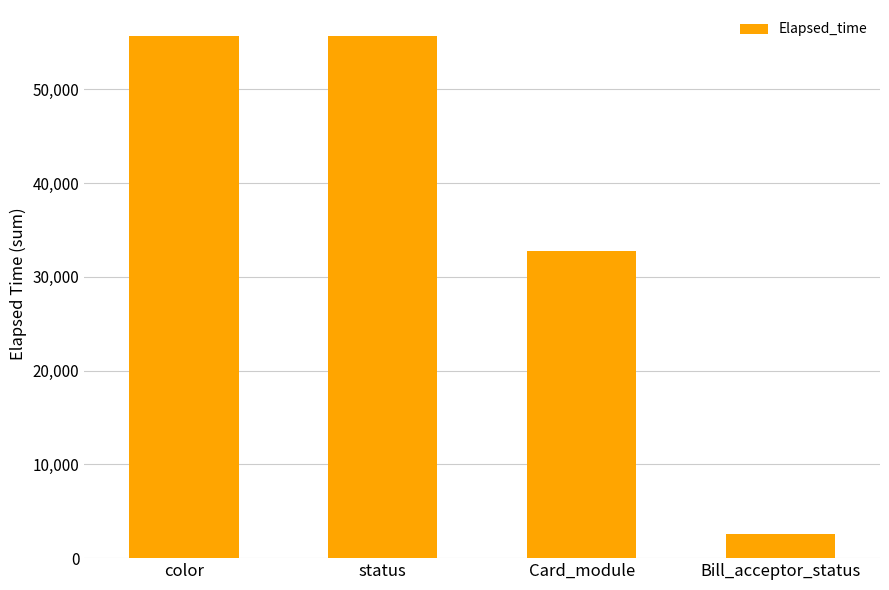

At which category does the chart reach its minimum across all series?

Bill_acceptor_status